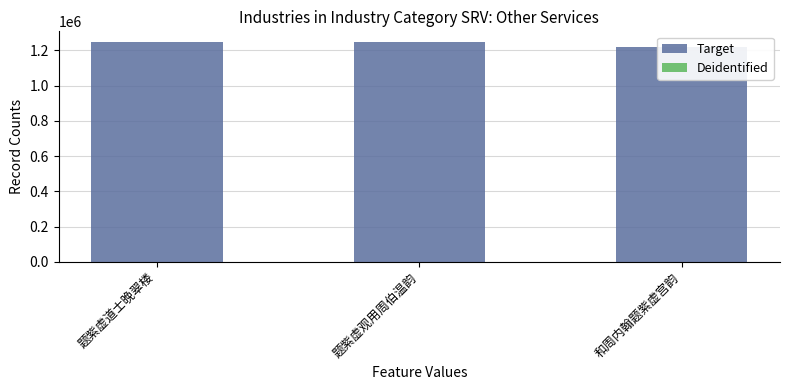

What are all the series names shown in the legend?

Target, Deidentified